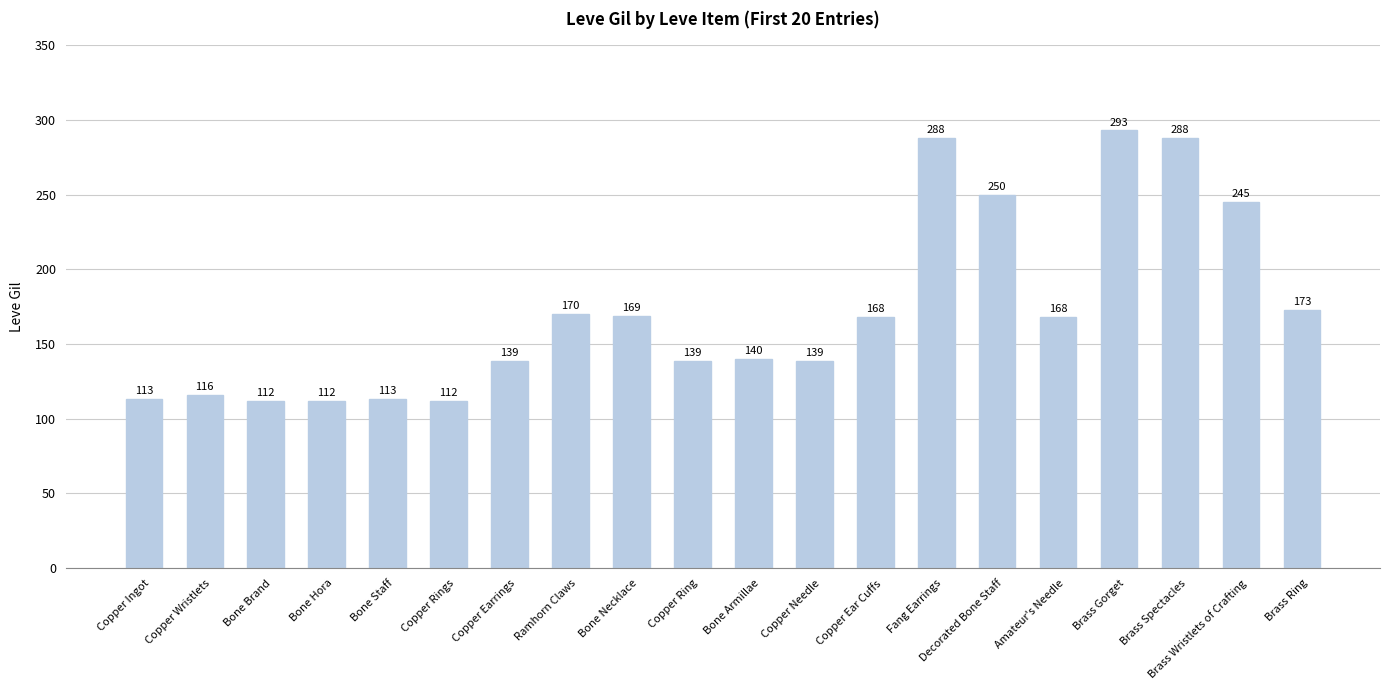

Where does the data first go above 168?

Ramhorn Claws